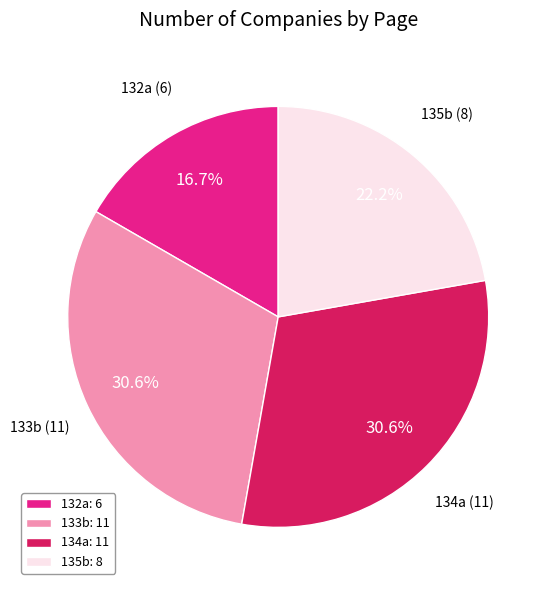

Is 132a: 6 the majority of the pie?

No